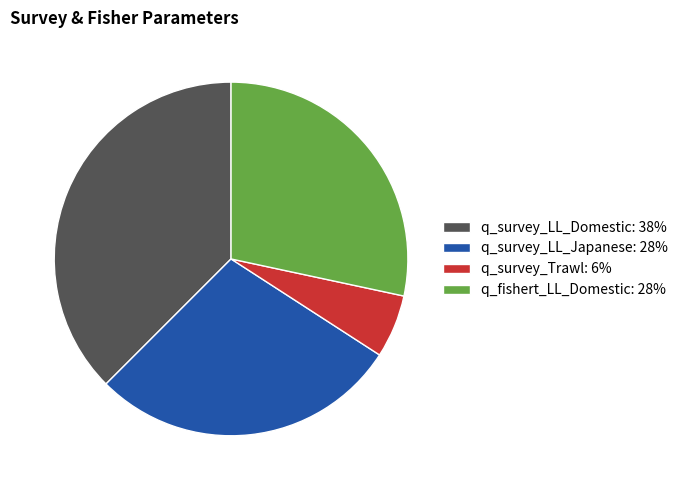

Do q_fishert_LL_Domestic: 28% and q_survey_Trawl: 6% together represent more than half of the pie?

No